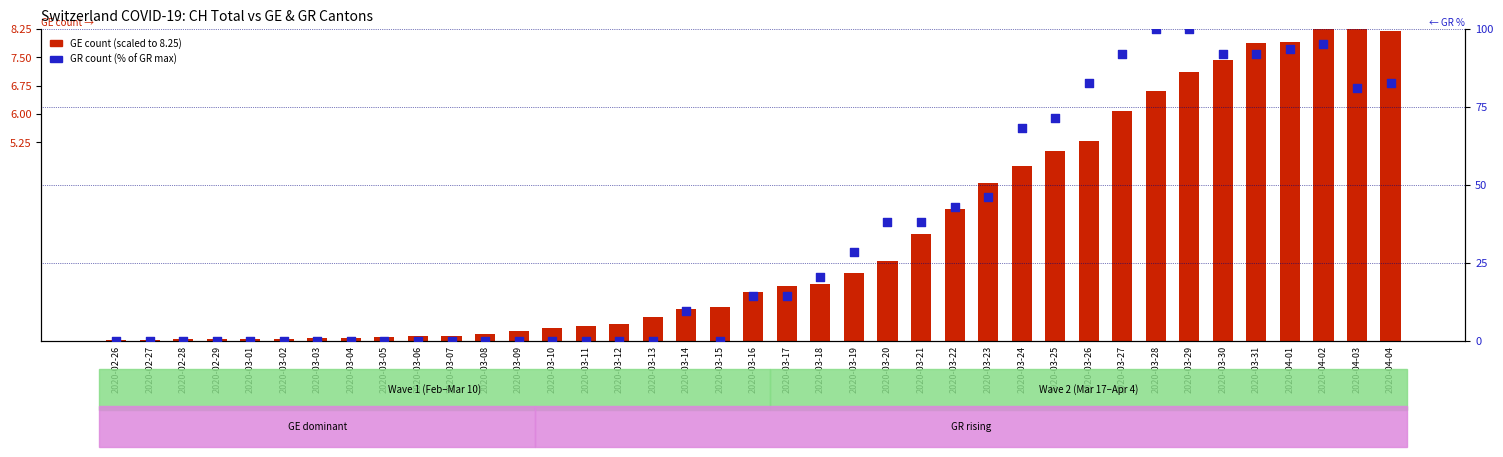

At how many categories does at least one series exceed 75?

10